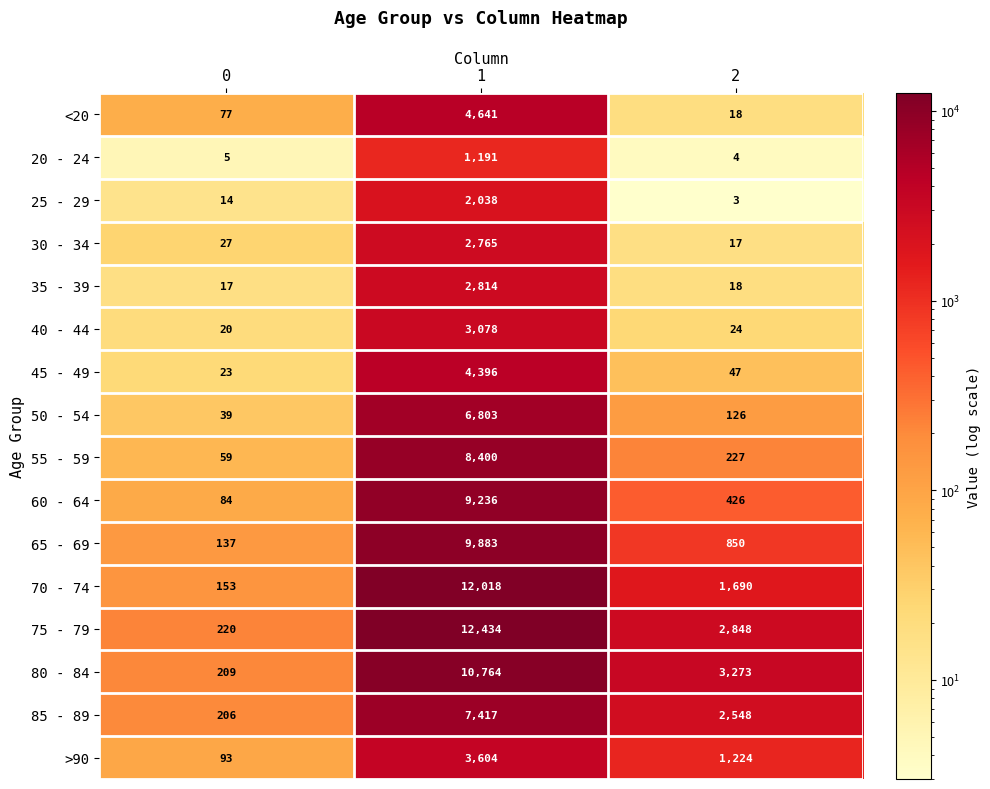

At how many categories does at least one series exceed 11951?

1